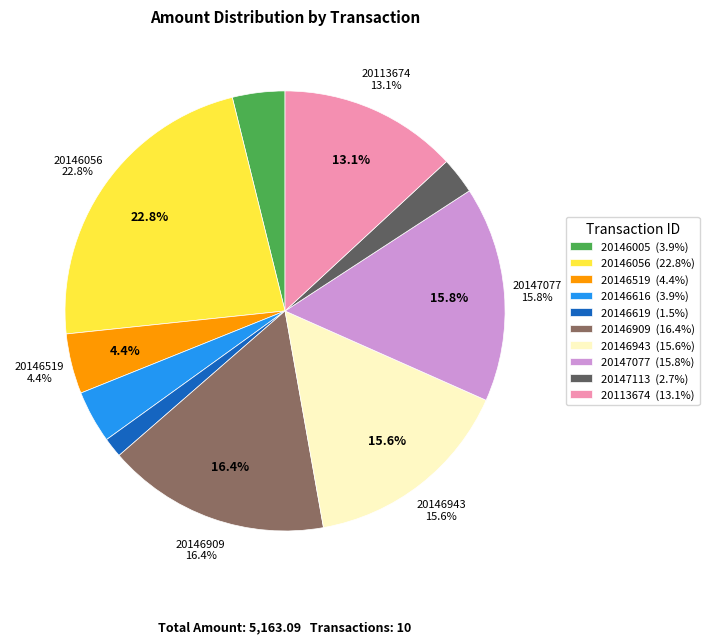

Which has a higher value, 20146519 or 20146619?

20146519